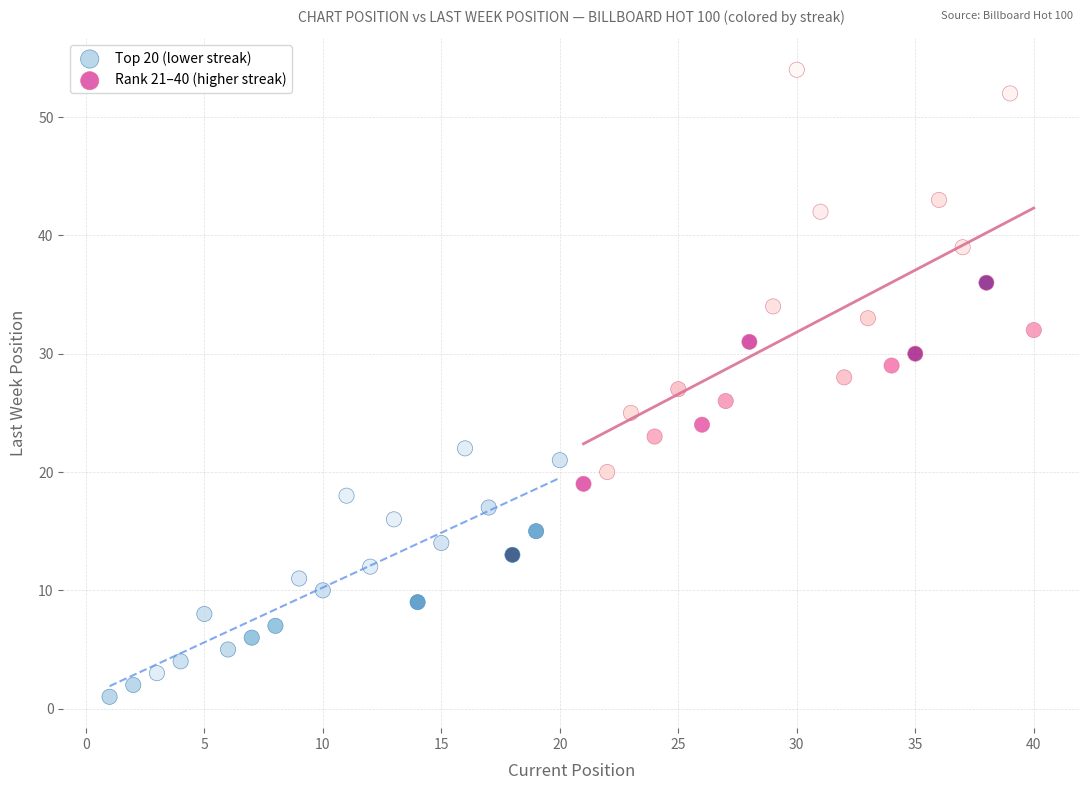

Which series contains the lowest Y value?

Top 20 (lower streak)